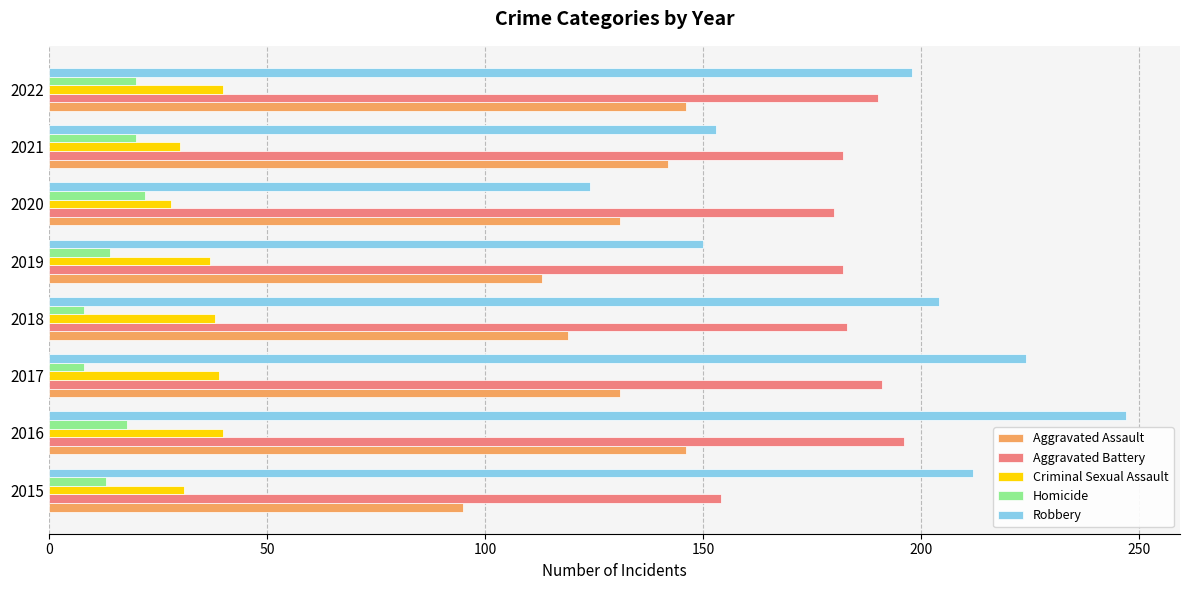

How many distinct data groups are displayed?

5